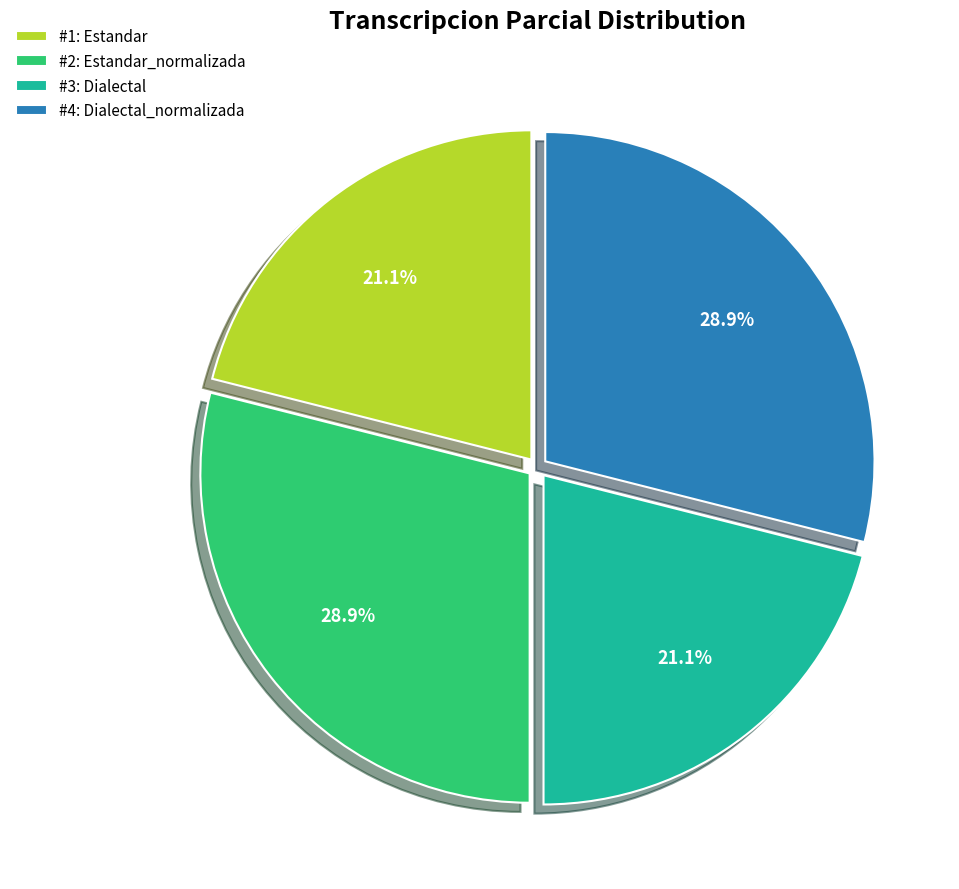

Is #2: Estandar_normalizada the majority of the pie?

No